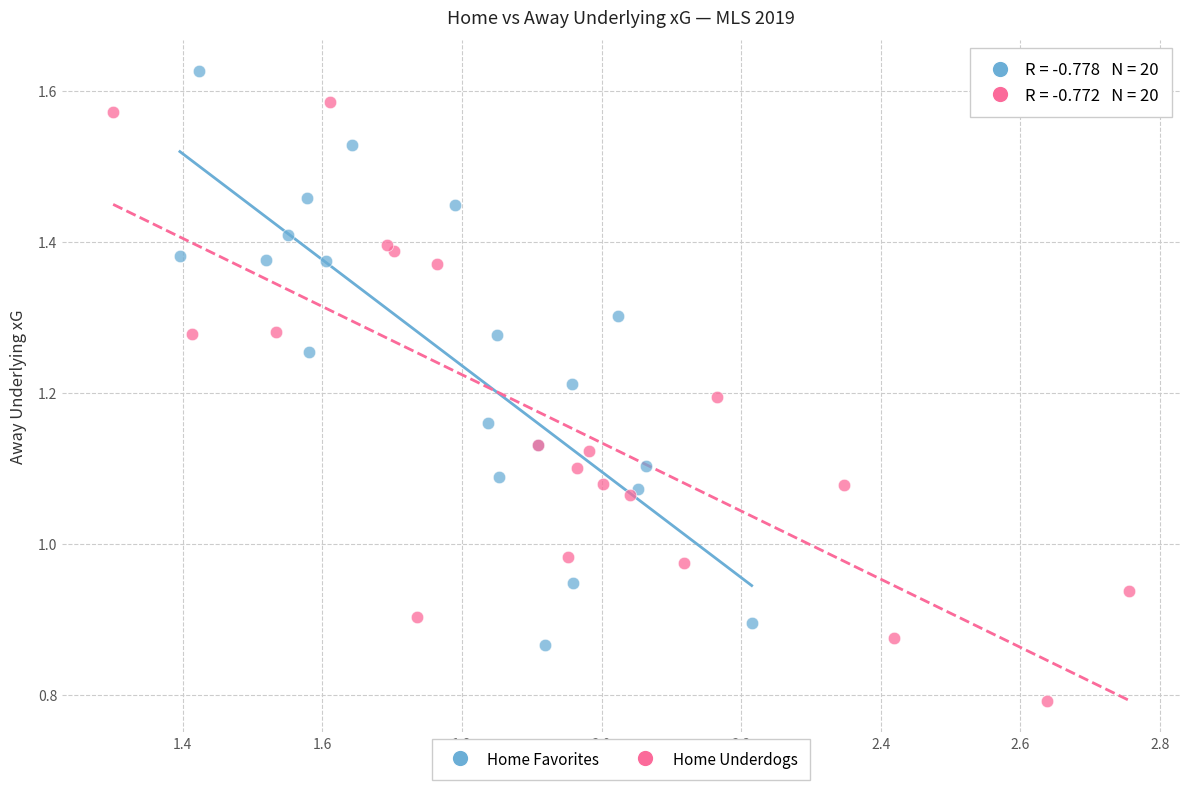

Which series contains the lowest Y value?

Home Underdogs